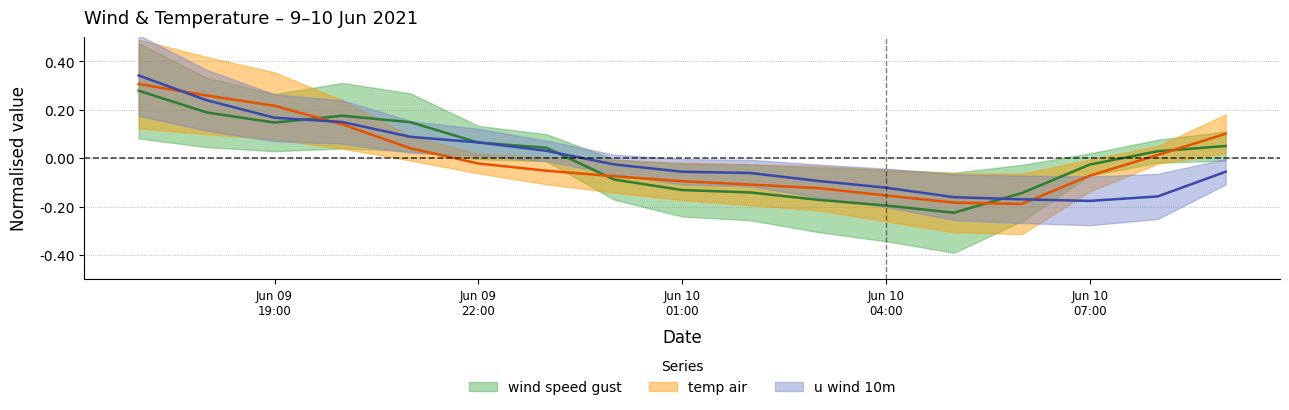

What is the difference between the temp_air values at 2021-06-10 08:00 and 2021-06-09 17:00?

0.3